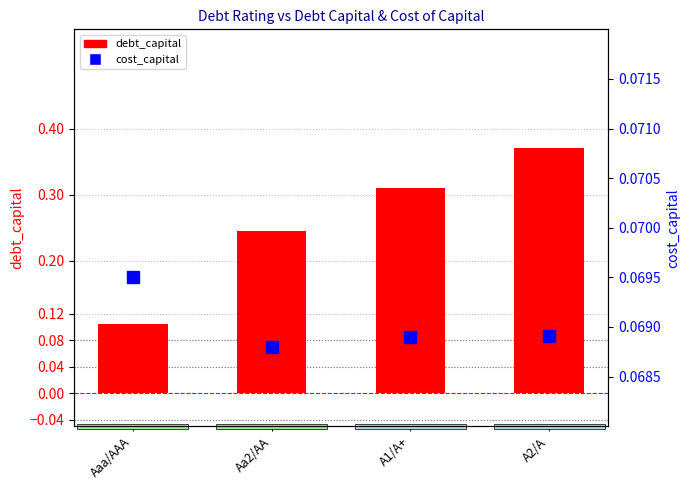

At which category does the chart reach its peak across all series?

A2/A